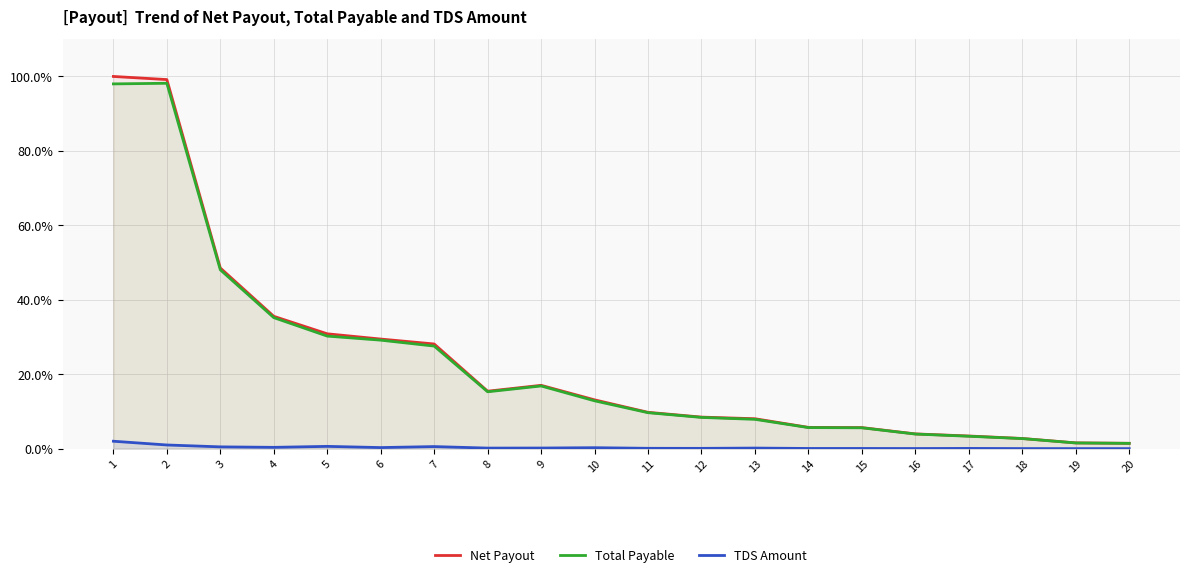

Which has a higher value, 8 or 15?

8